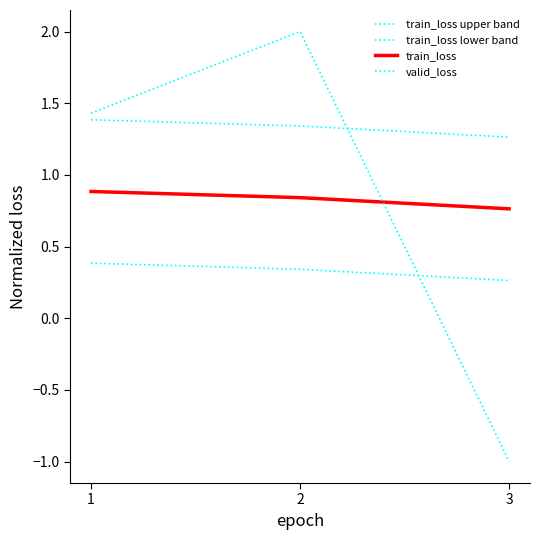

How many lines are shown in the chart?

4